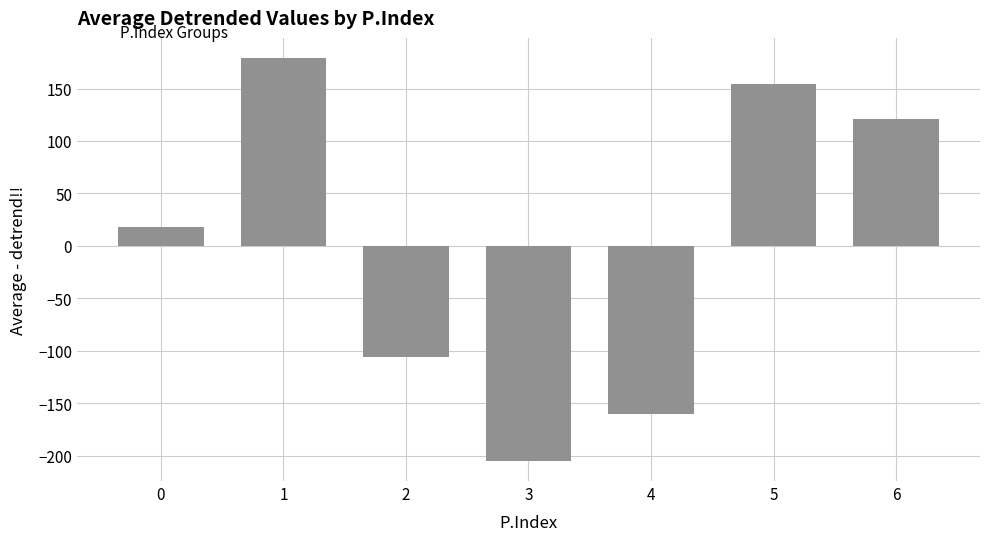

List the labels in order of value, smallest first.

3, 4, 2, 0, 6, 5, 1